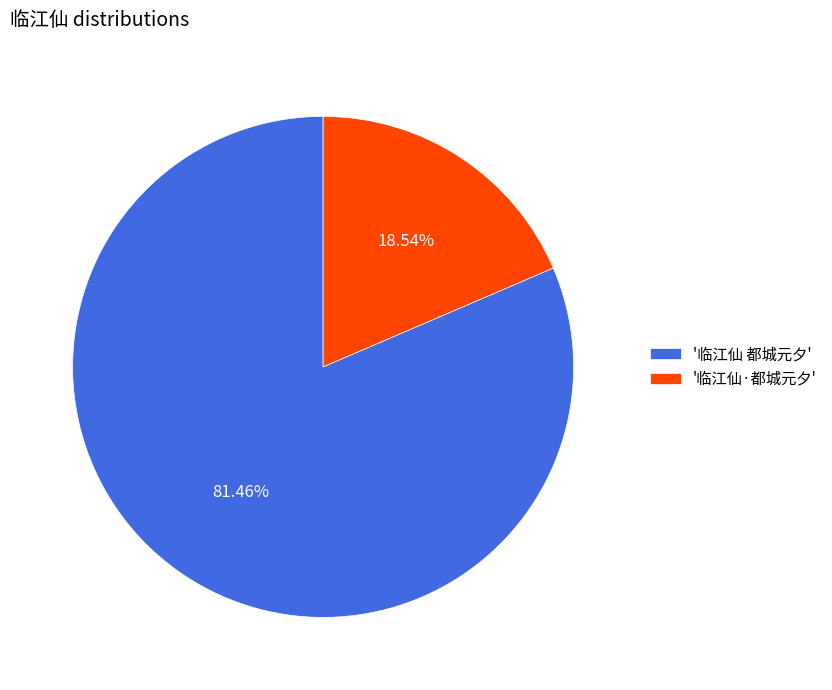

Count the number of slices in the pie.

2